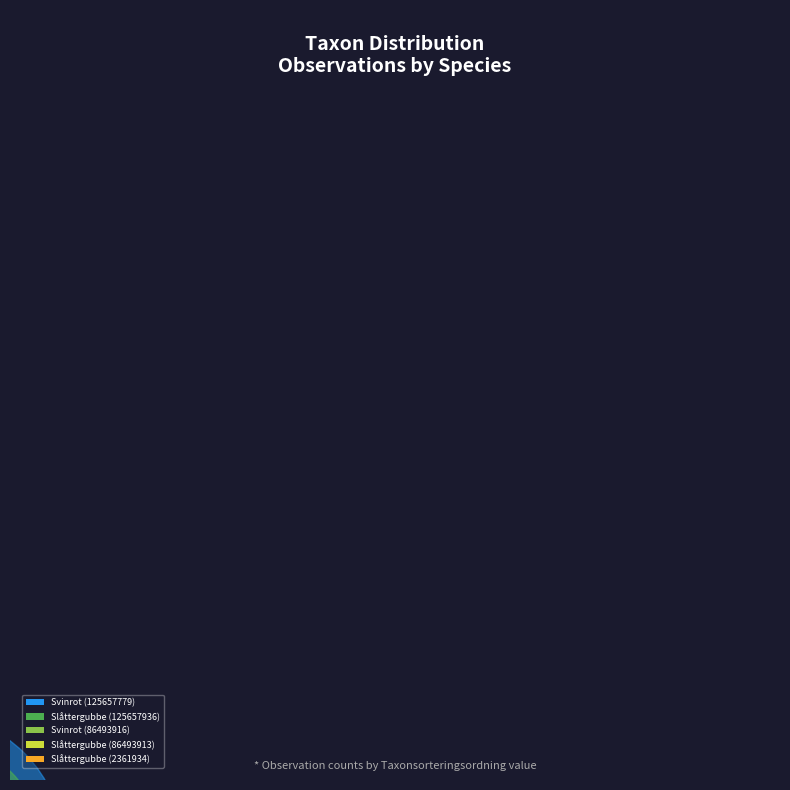

Is the sum of Slåttergubbe (125657936) and Slåttergubbe (86493913) greater than half?

No